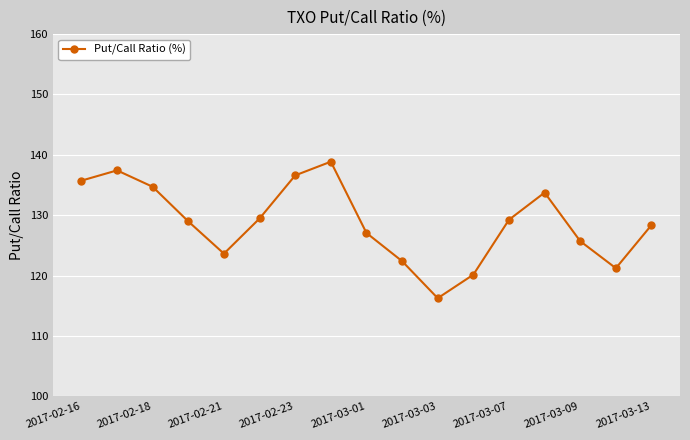

What is the average value?

128.8